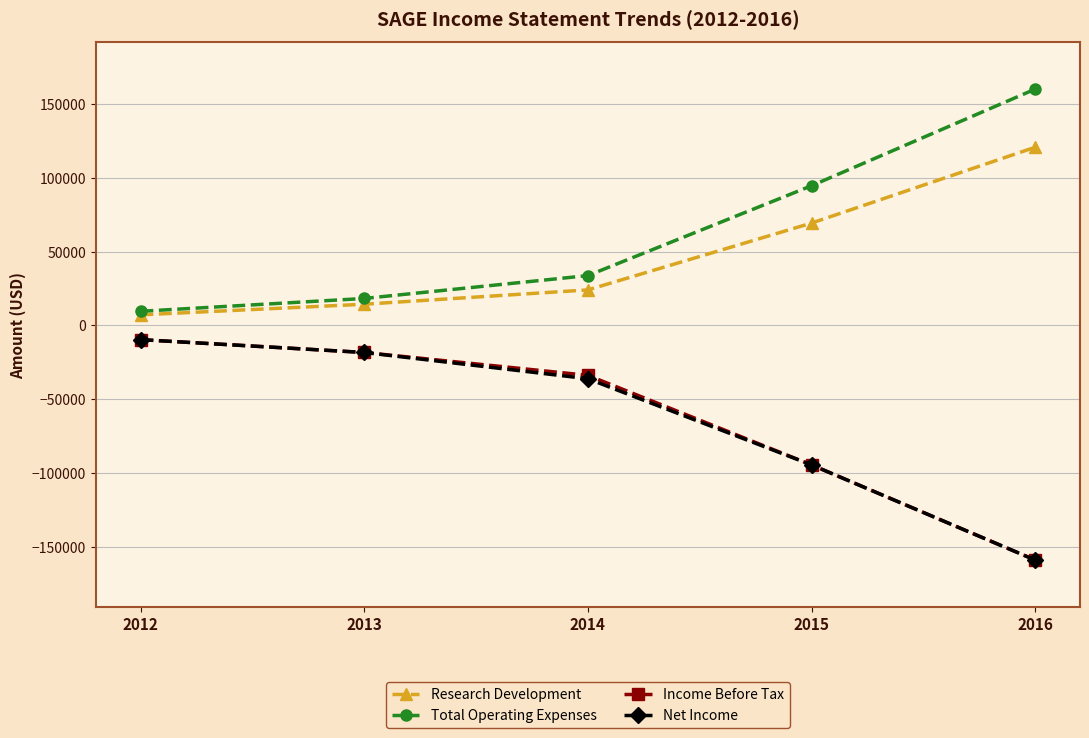

What are all the series names shown in the legend?

Research Development, Total Operating Expenses, Income Before Tax, Net Income